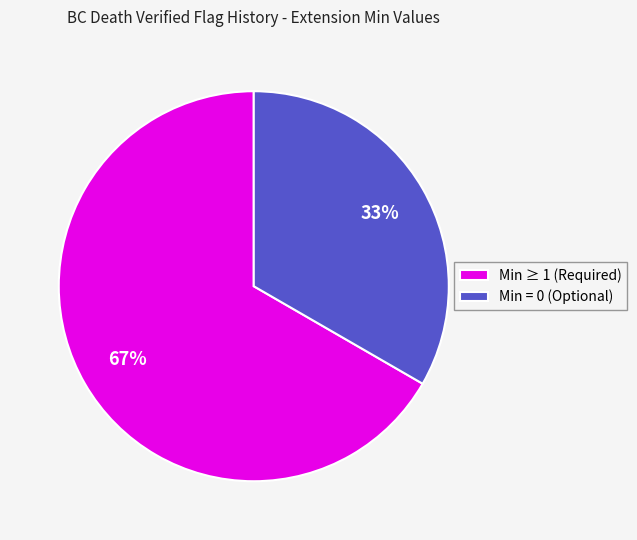

Is it true that Min = 0 (Optional) is 33% of the pie?

True